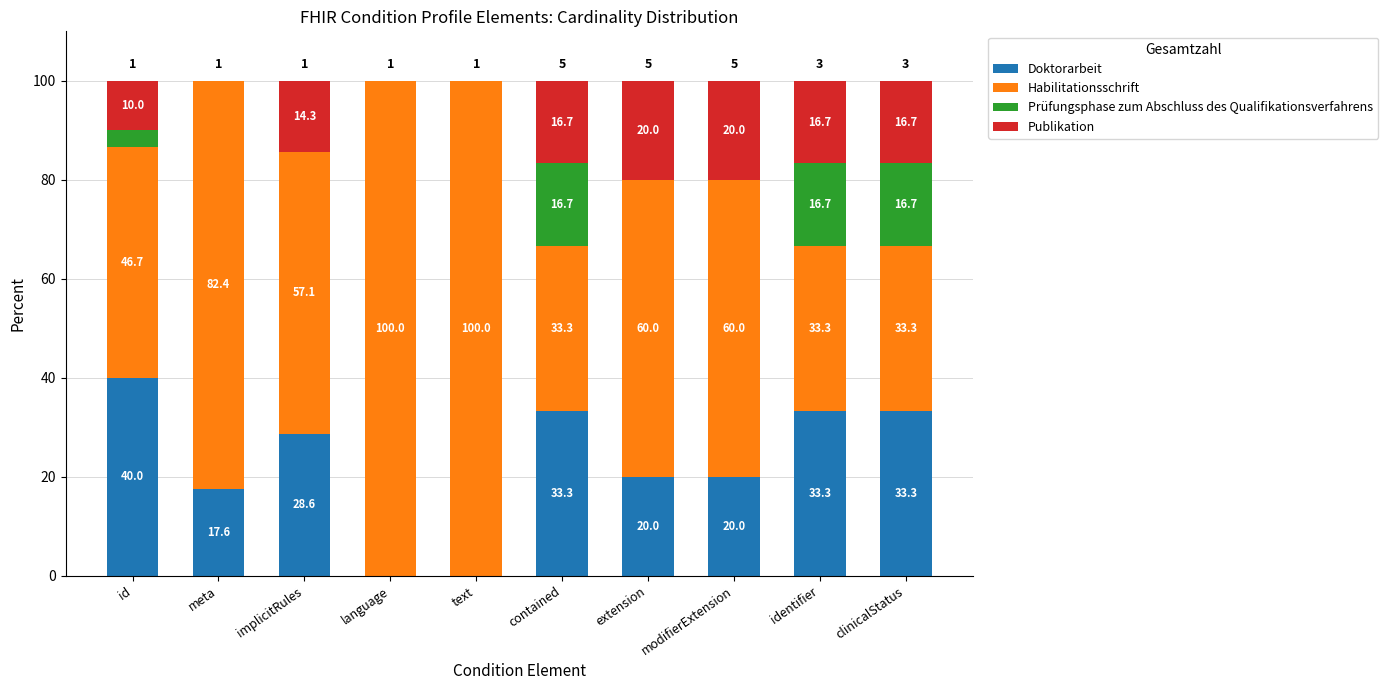

How many series are shown in this chart?

4